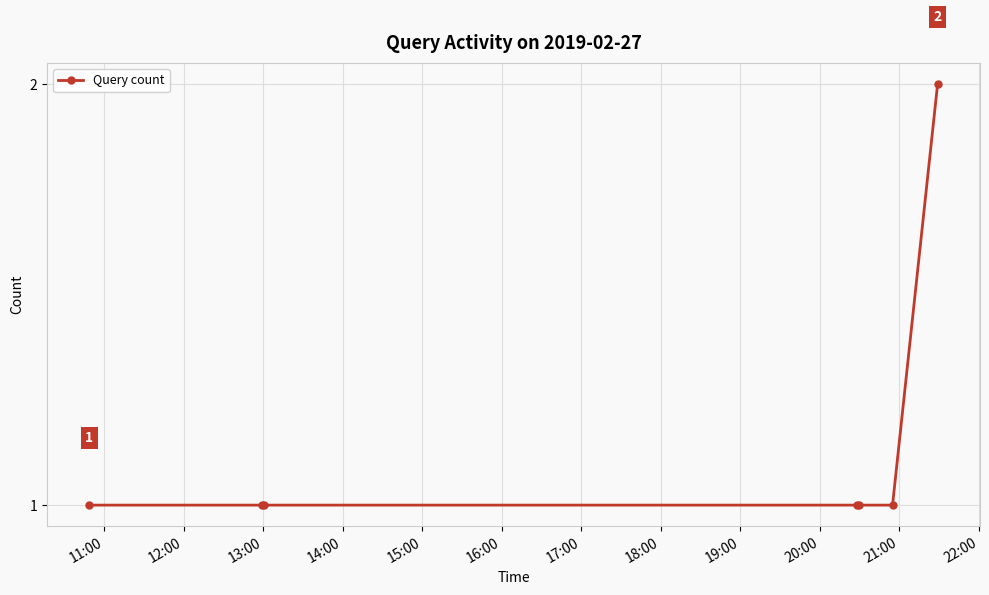

What is the sum of all values?

8